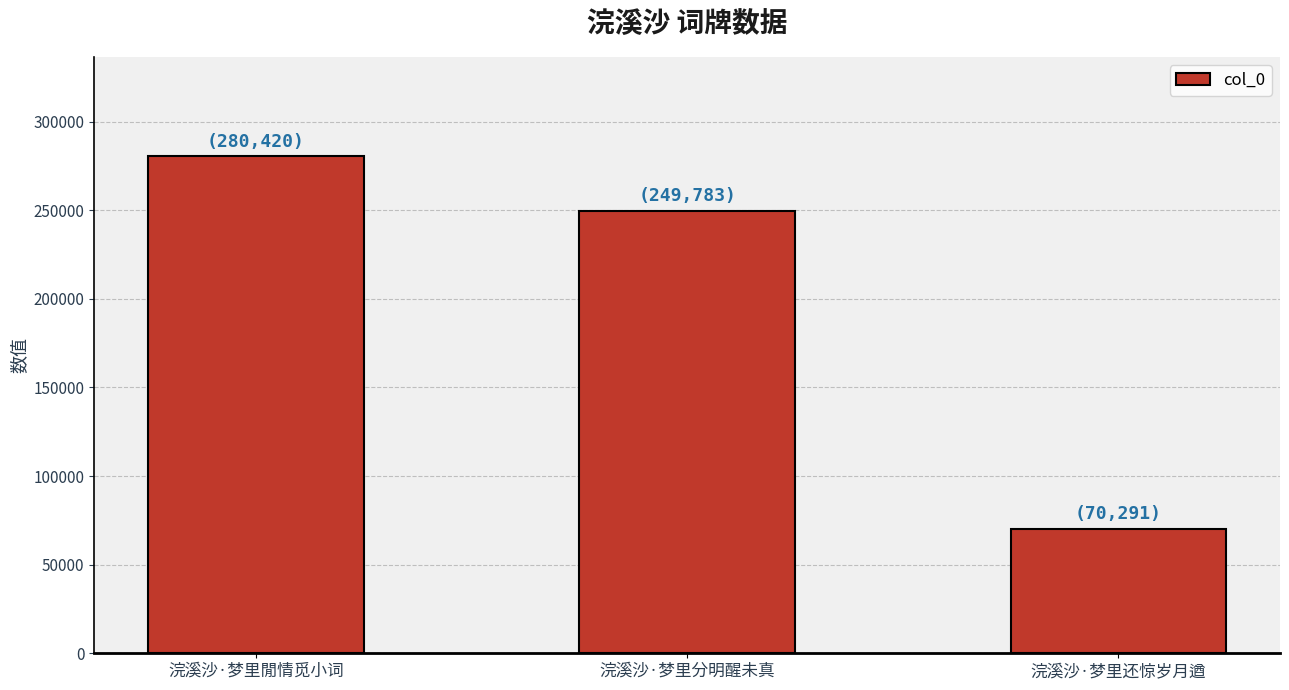

What is the ratio of the value at 浣溪沙·梦里分明醒未真 to the value at 浣溪沙·梦里还惊岁月遒?

3.6